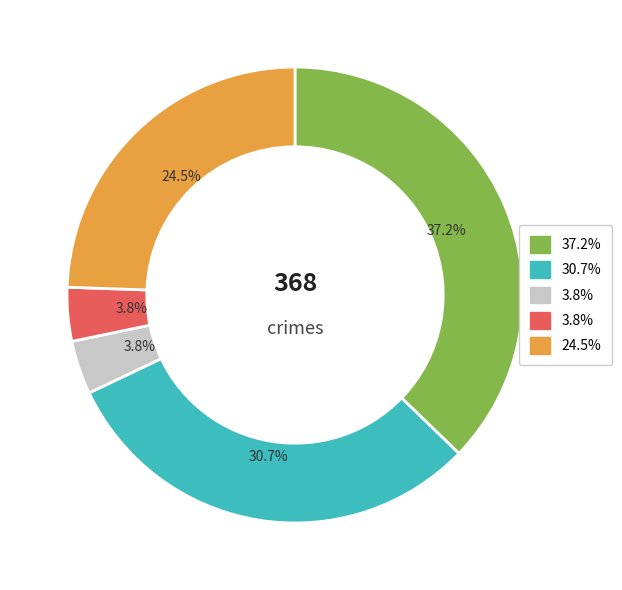

Is there a majority slice in this chart?

No